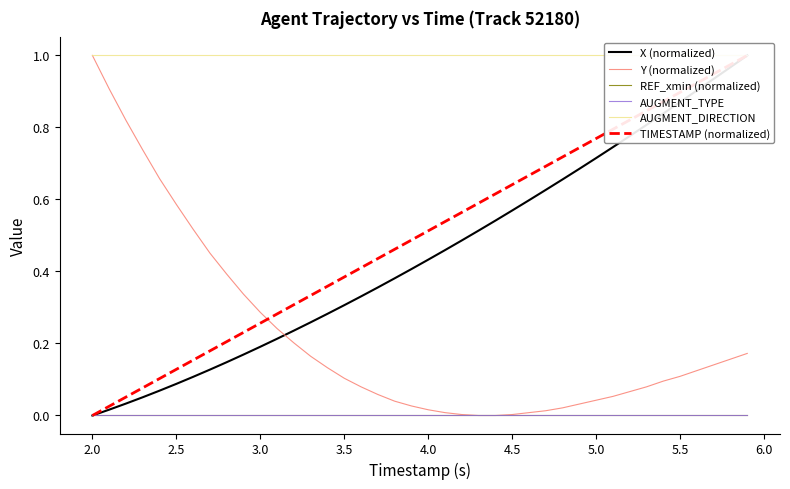

True or false: AUGMENT_DIRECTION has more than 0 interior local peaks.

False